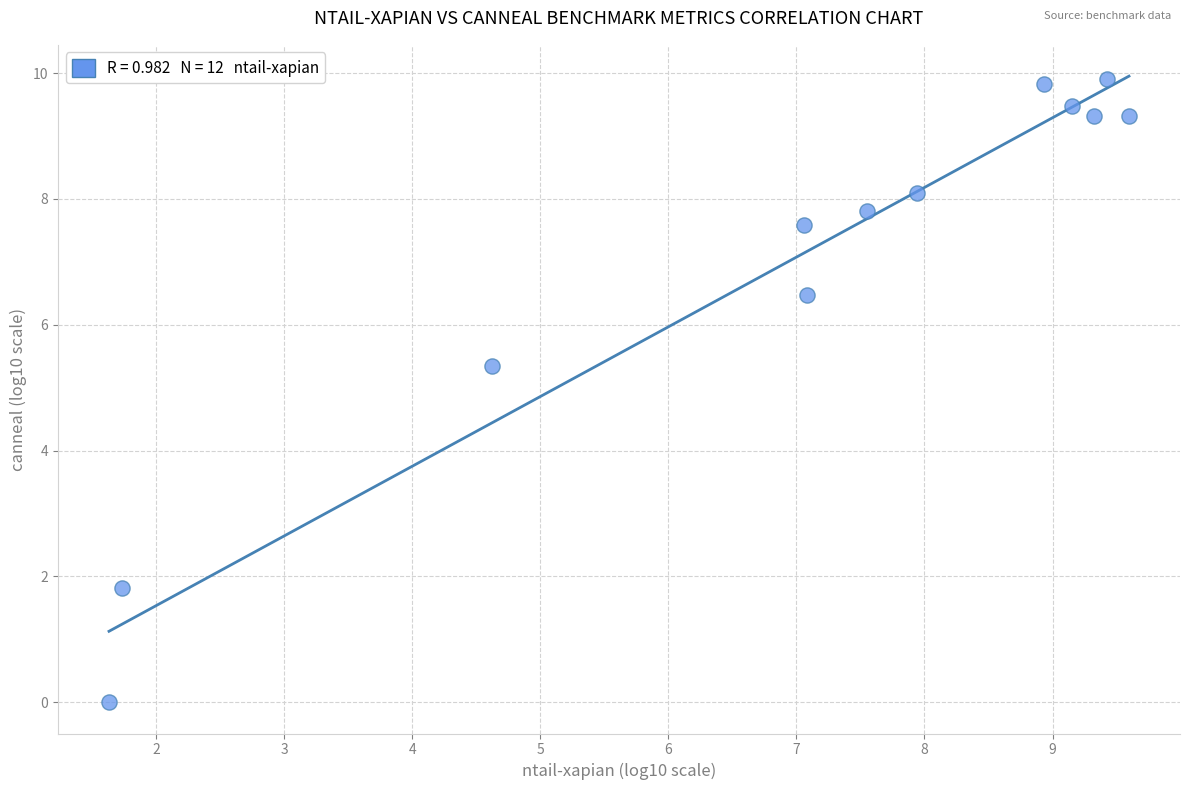

What Y value in the scatter plot is closest to 4?

5.3